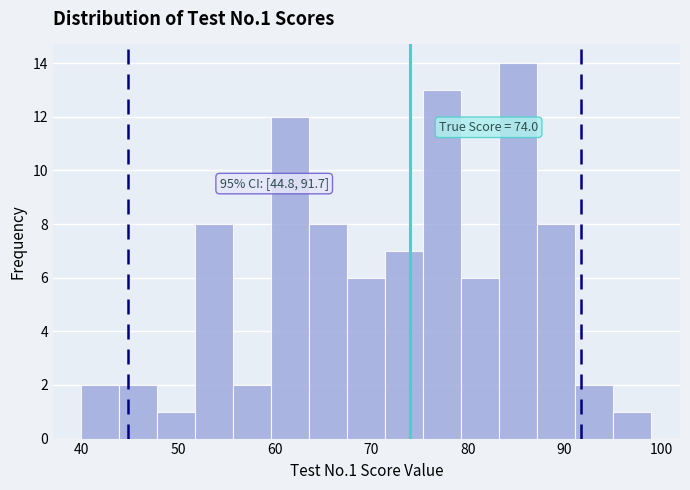

Around what value on the x-axis is the tallest bar? Give the approximate position of its centre, as read against the axis.

85